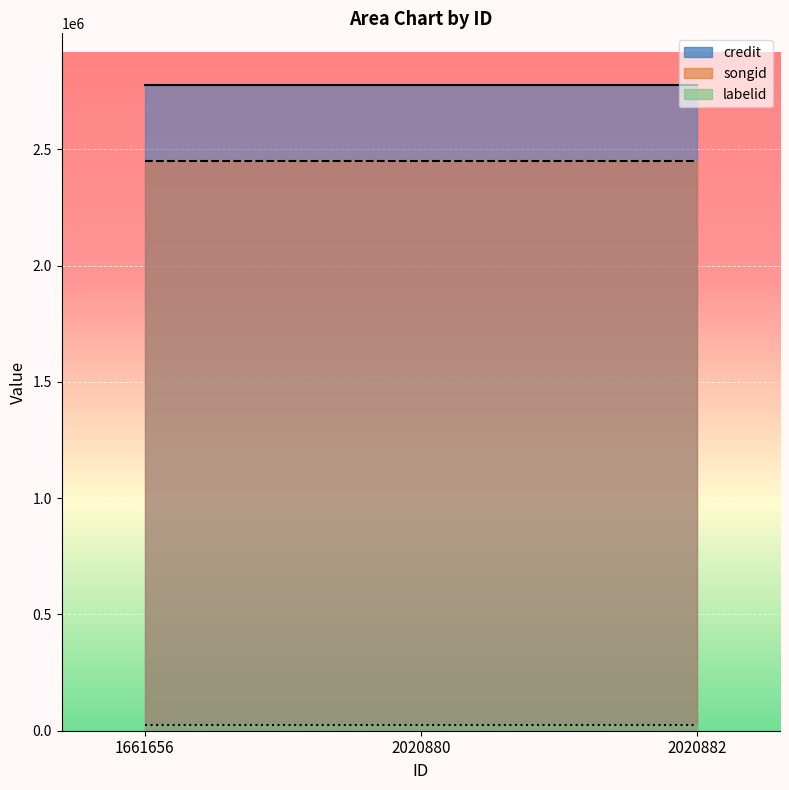

The labelid series shows 13921 at 2020882. True or false?

False